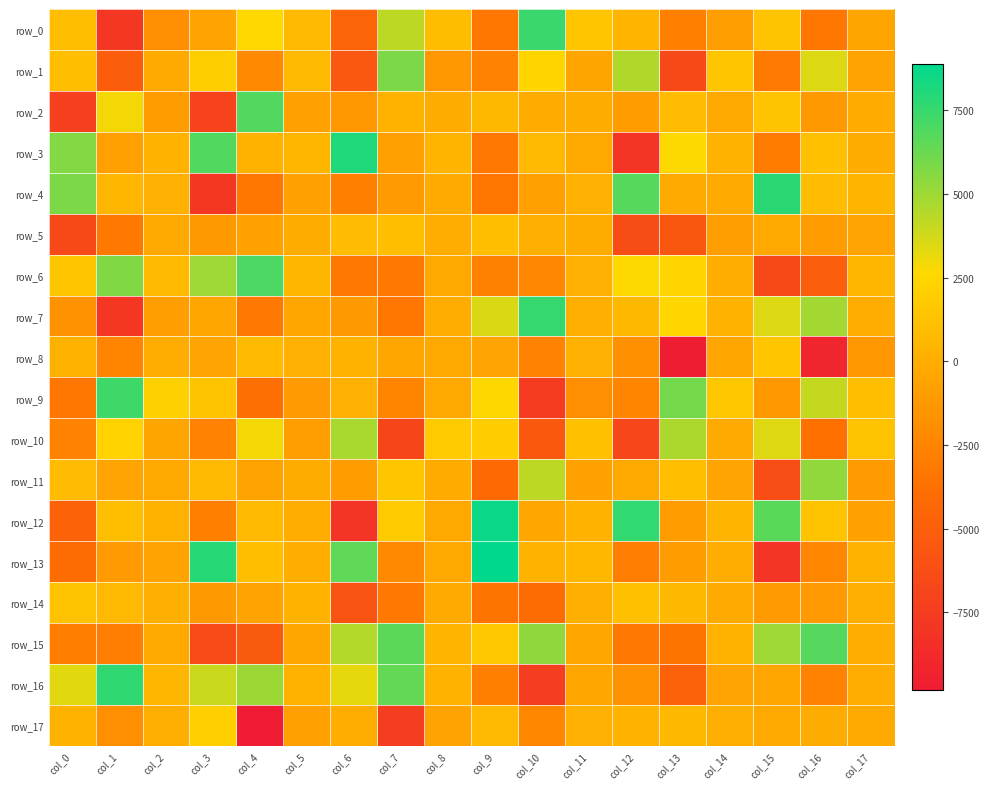

Rank the categories by row_16 value from highest to lowest.

col_1, col_7, col_4, col_3, col_0, col_6, col_2, col_8, col_5, col_17, col_15, col_11, col_14, col_12, col_16, col_9, col_13, col_10